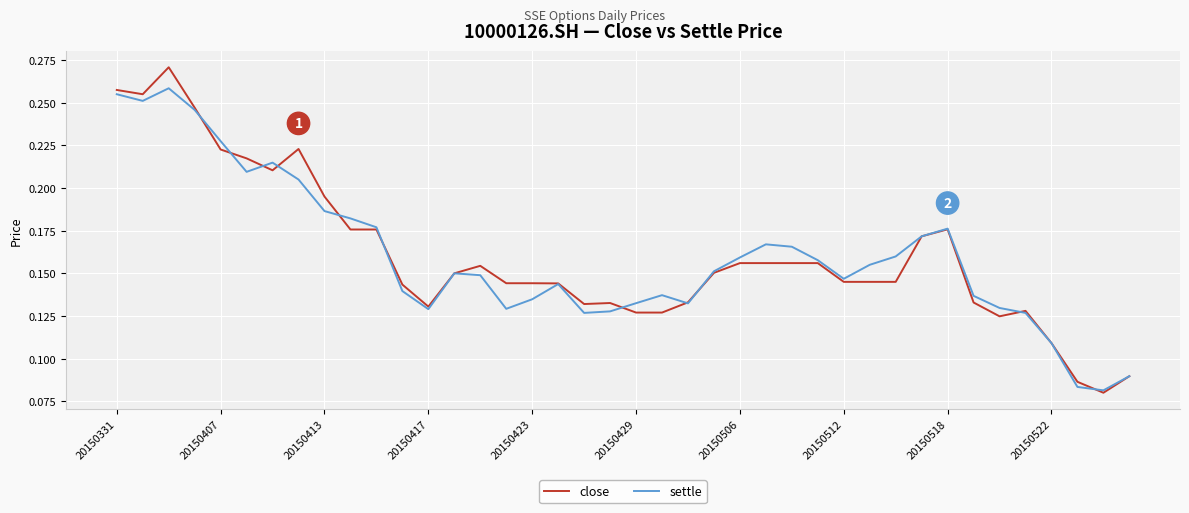

List the series in order of their peak value, highest first.

close, settle